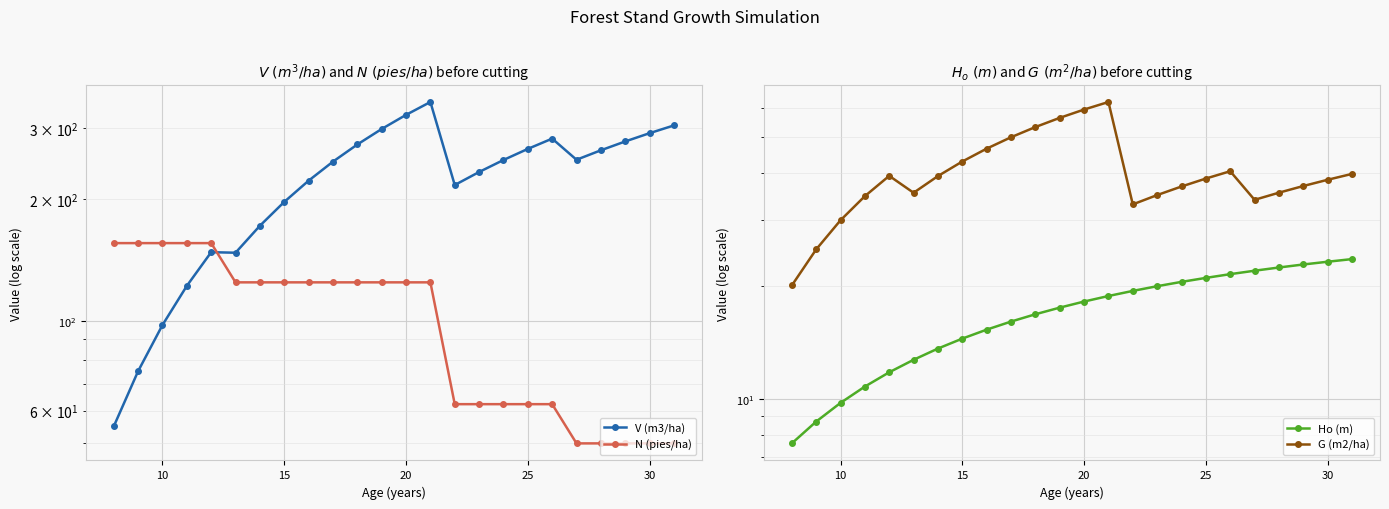

What is the sum of all Ho (m) values?

408.5